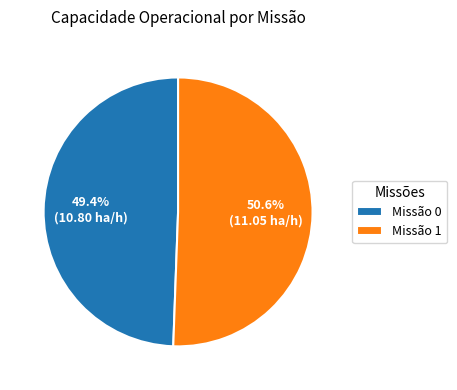

To the nearest percent, what is the difference between the largest and smallest slice percentages?

1%